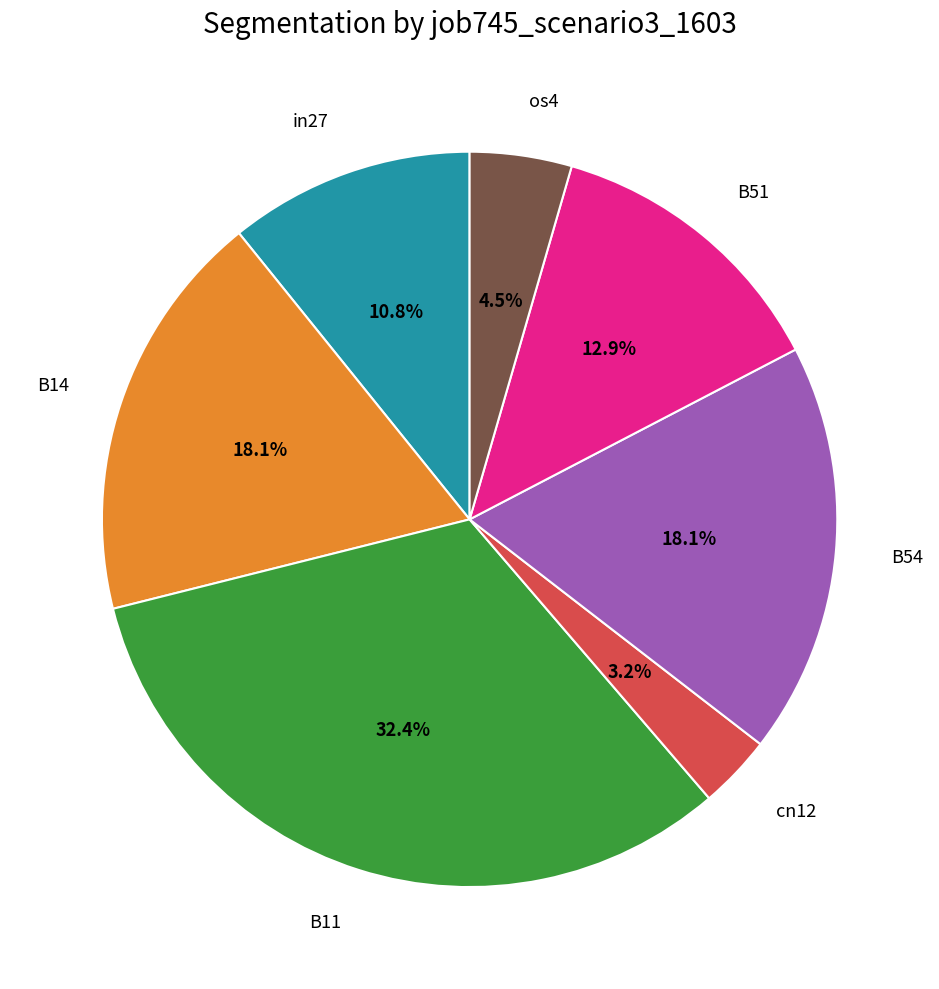

Is there any slice that represents more than half of the pie?

No